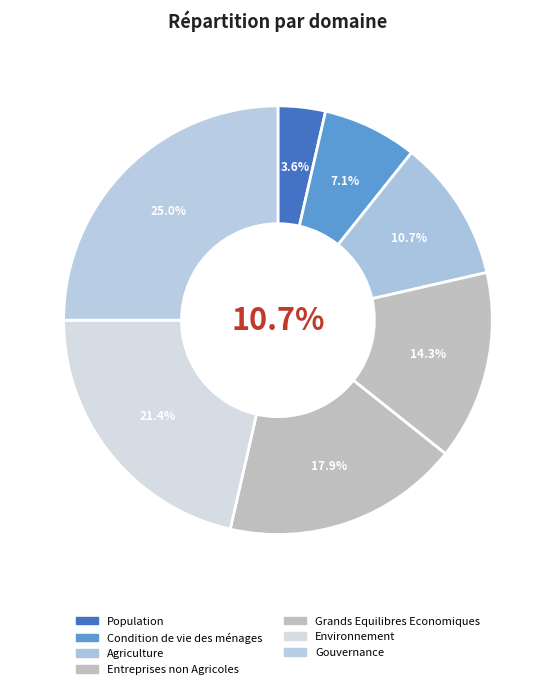

Is Population the majority of the pie?

No